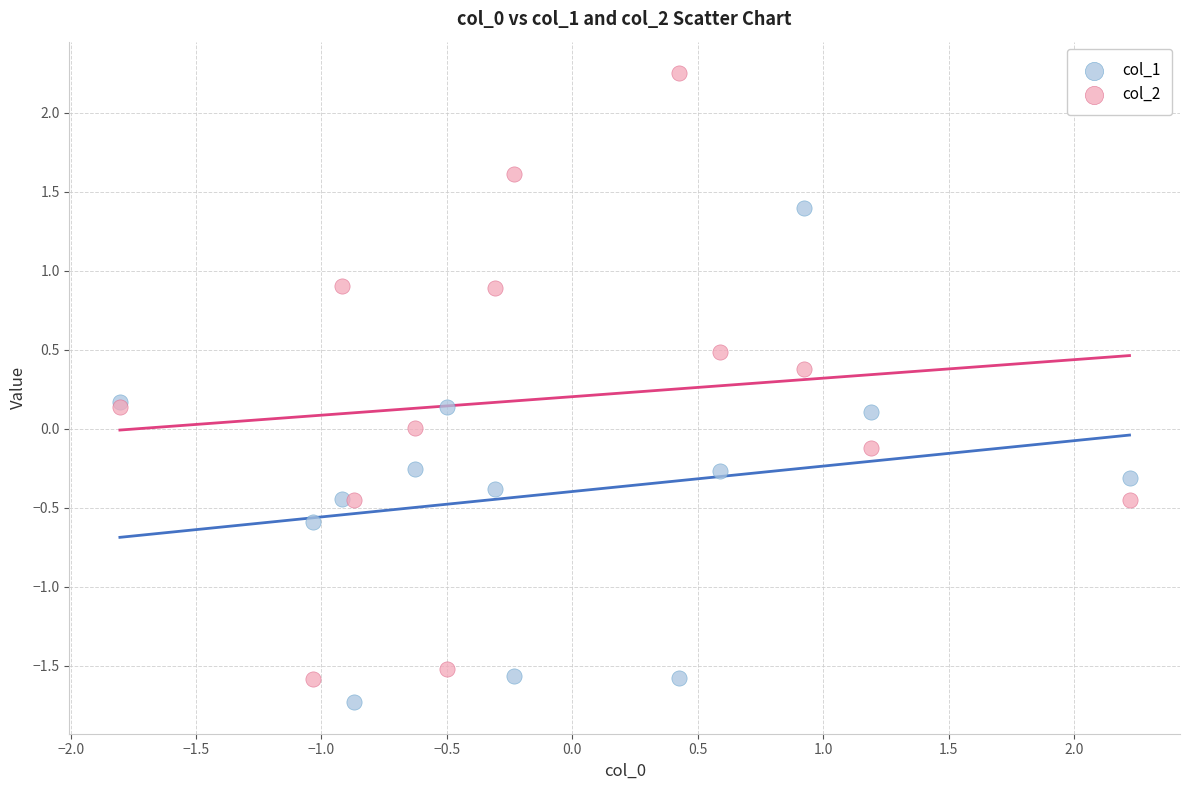

What is the X range (max minus min) for the scatter plot?

4.0